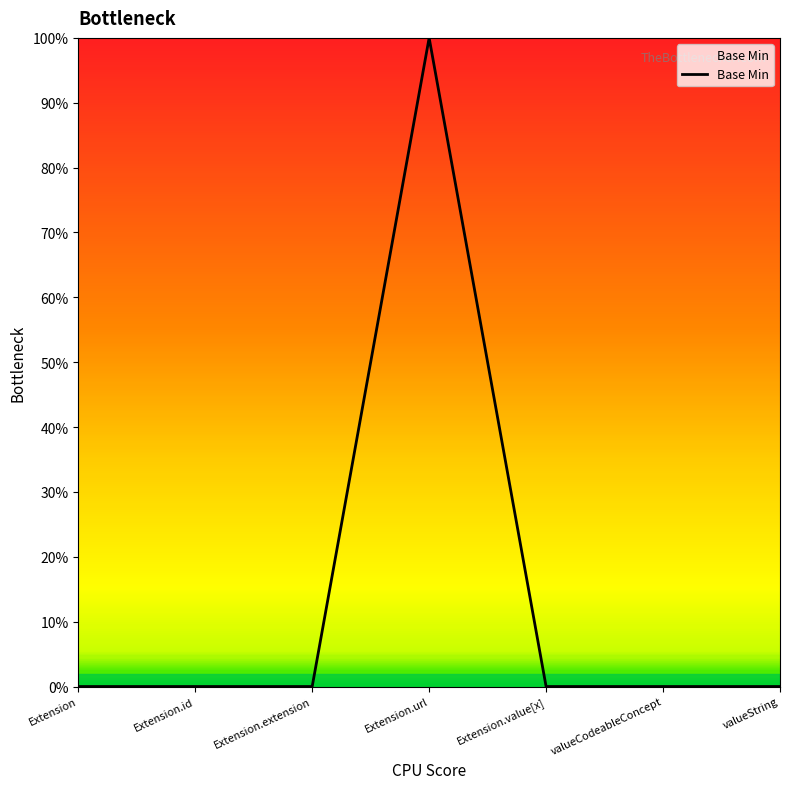

Is this an area chart (filled region under the line)?

No